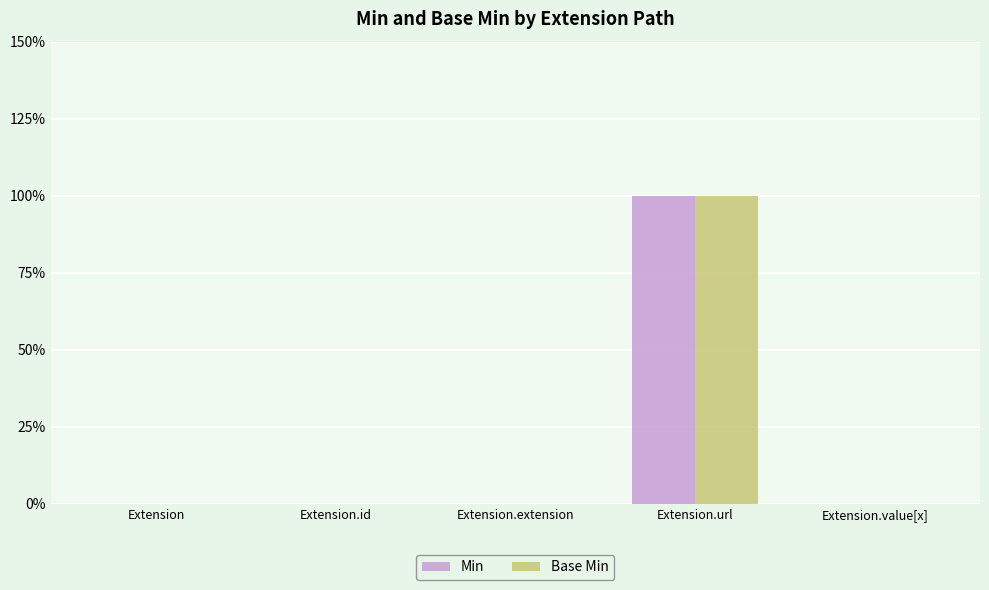

Reading left to right, what are all the values shown in this chart?

Min: Extension=0	Extension.id=0	Extension.extension=0	Extension.url=1	Extension.value[x]=0
Base Min: Extension=0	Extension.id=0	Extension.extension=0	Extension.url=1	Extension.value[x]=0